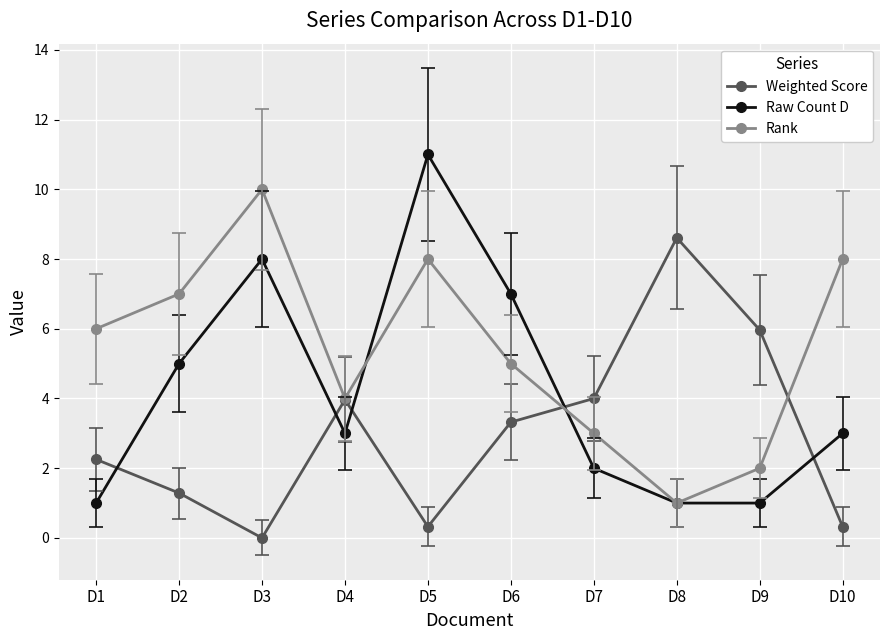

What is the average value of the Raw Count D series?

4.2